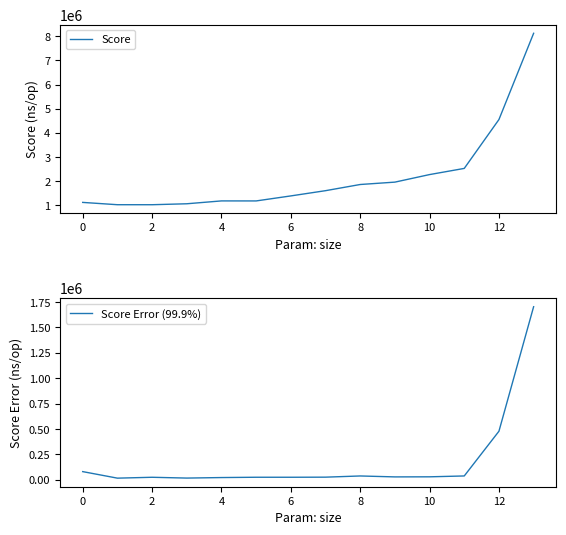

List the series in order of their peak value, lowest first.

Score Error (99.9%), Score